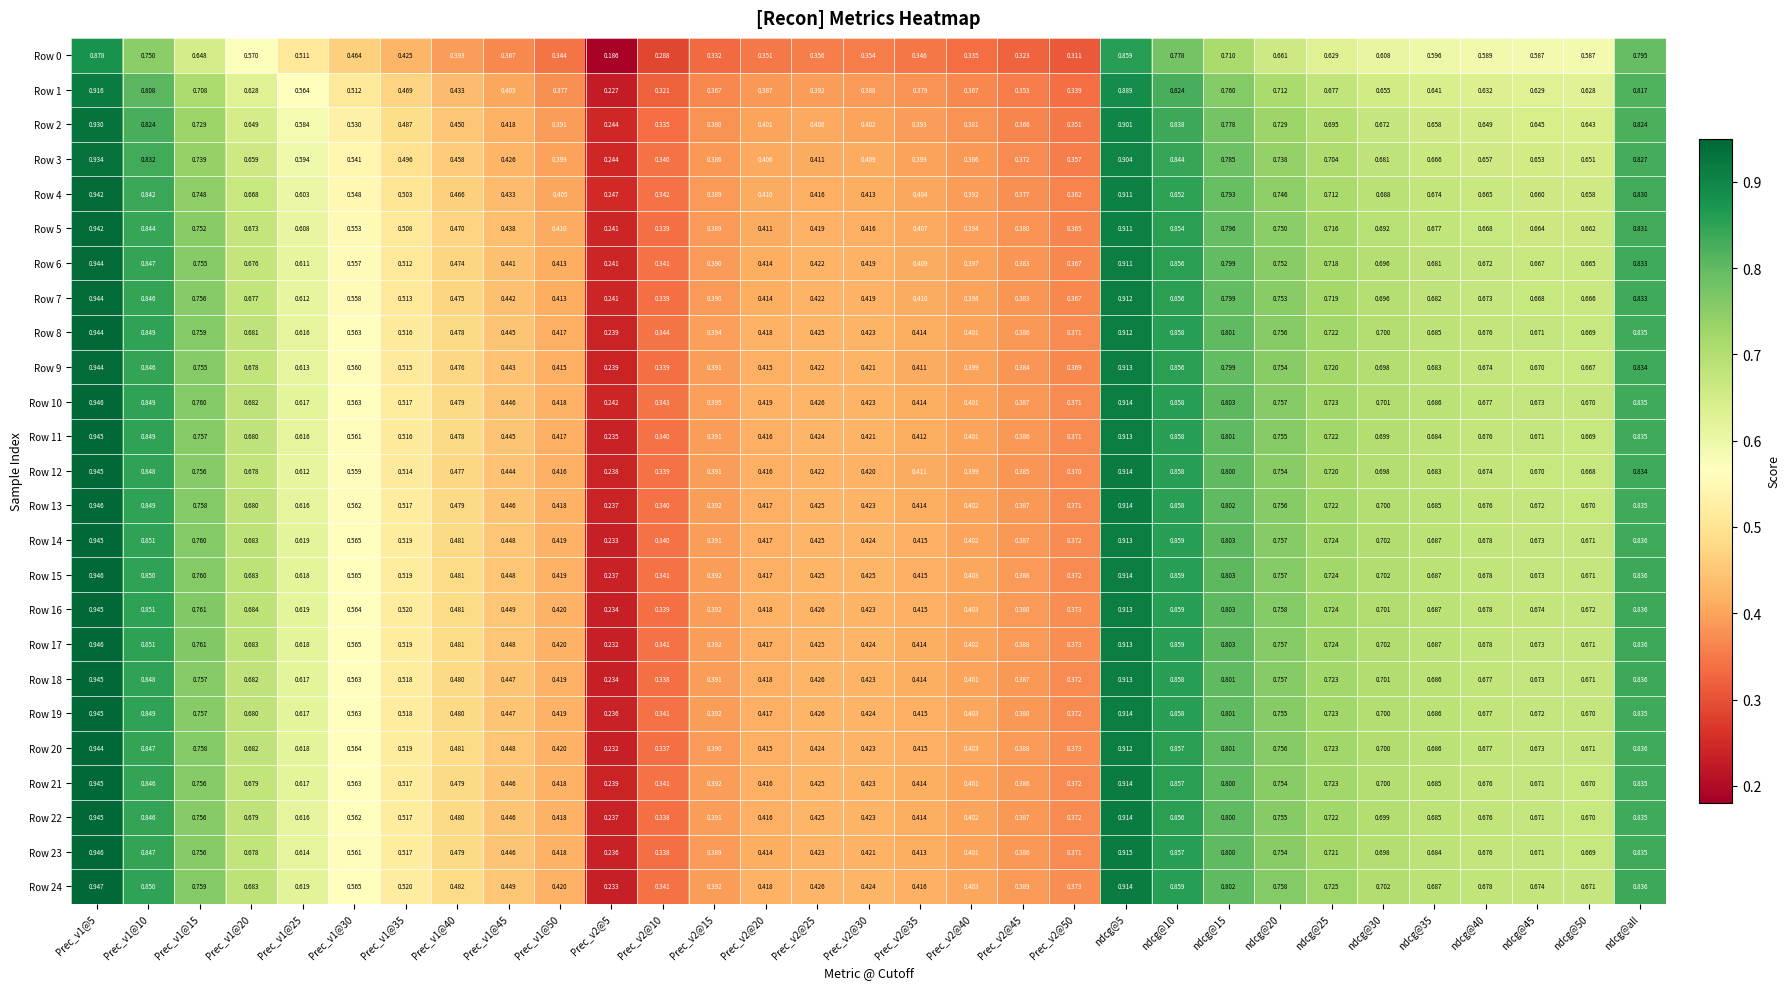

Is the value of Row 8 at Prec_v2@20 greater than the value of Row 14 at ndcg@5?

No